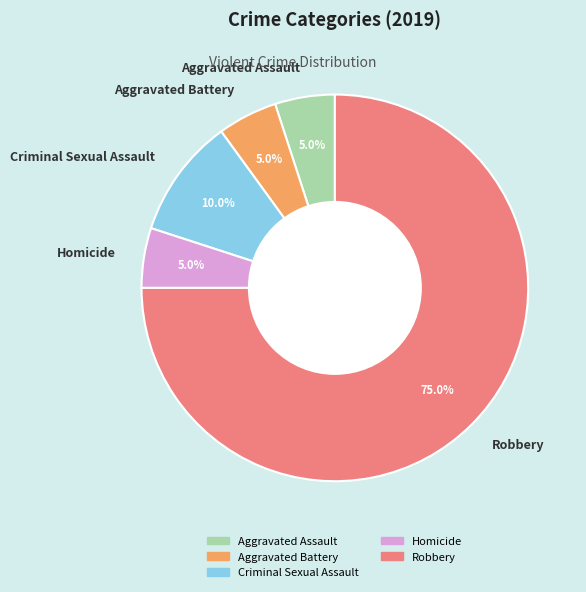

The Aggravated Assault slice represents 11% of the pie. True or false?

False